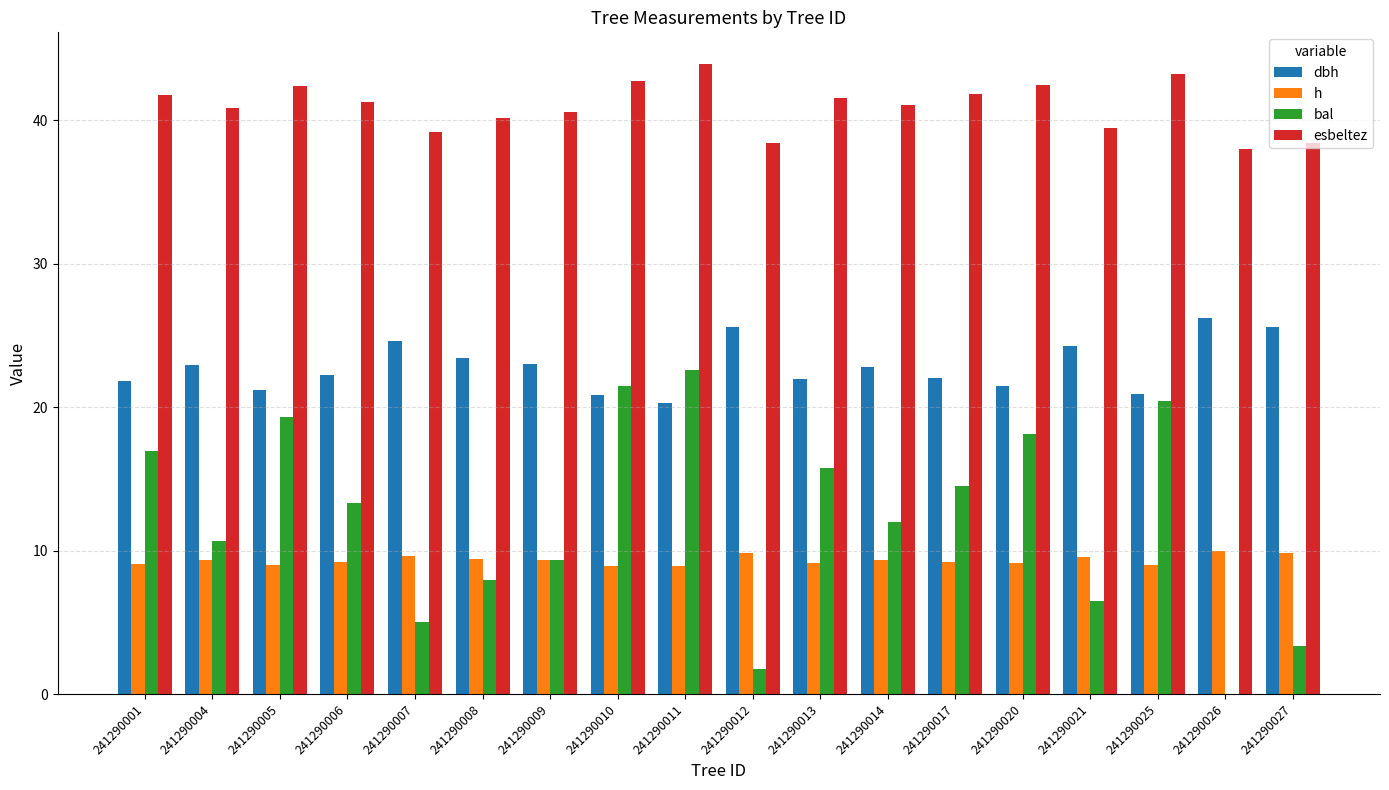

Between 241290006 and 241290012, which series saw the biggest shift?

bal